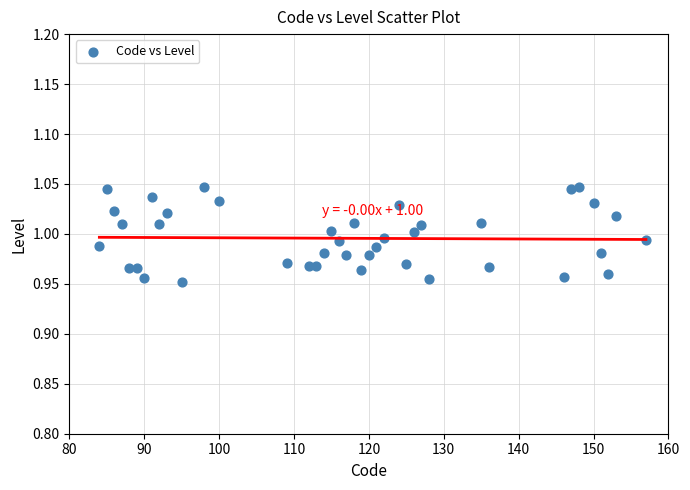

What is the range of X values (max minus min)?

73.0